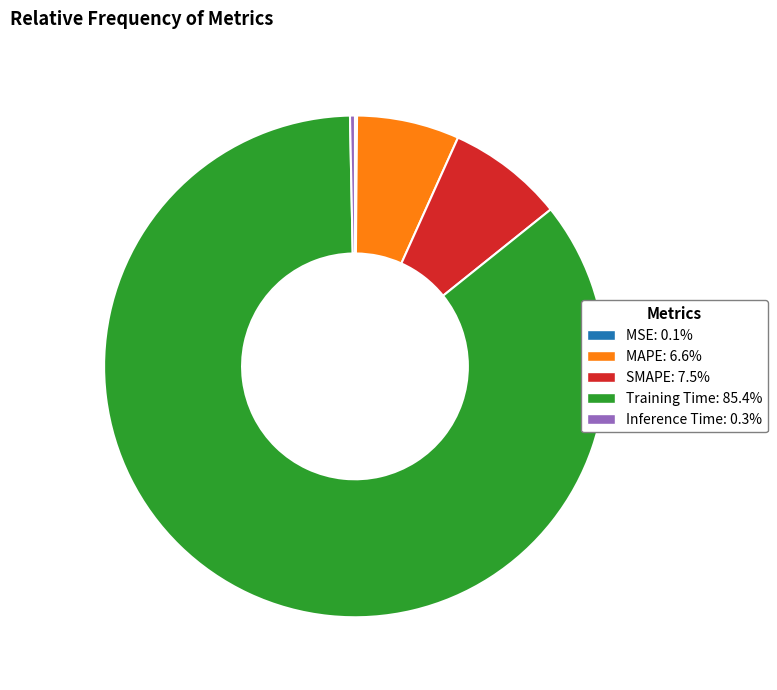

Combined, do Inference Time and SMAPE account for over 50%?

No